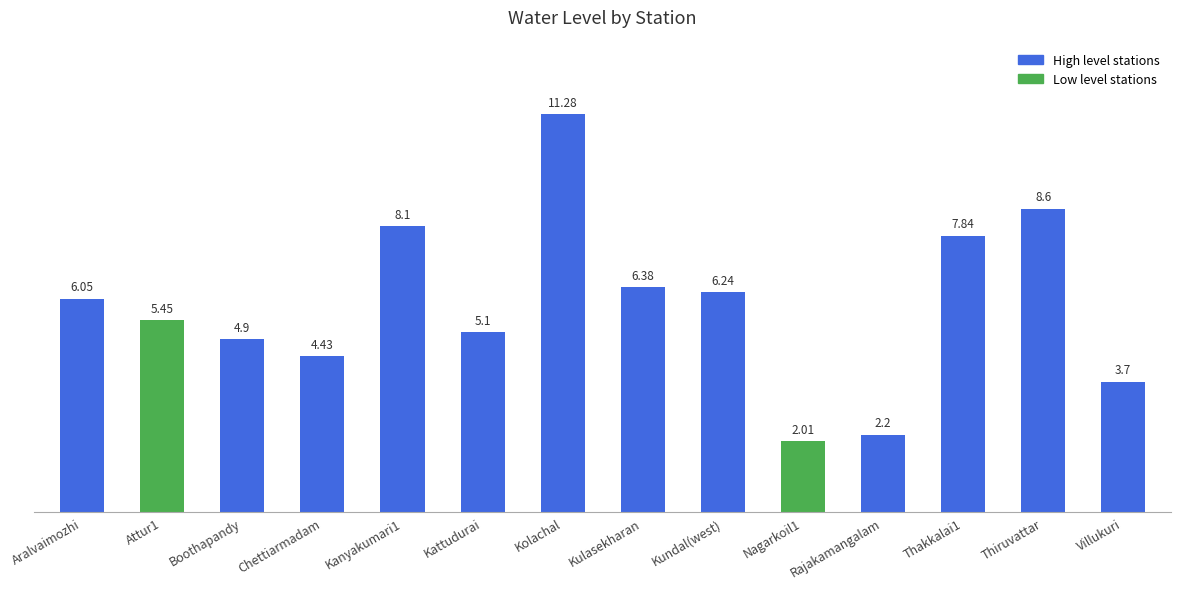

What is the greatest value displayed?

11.3